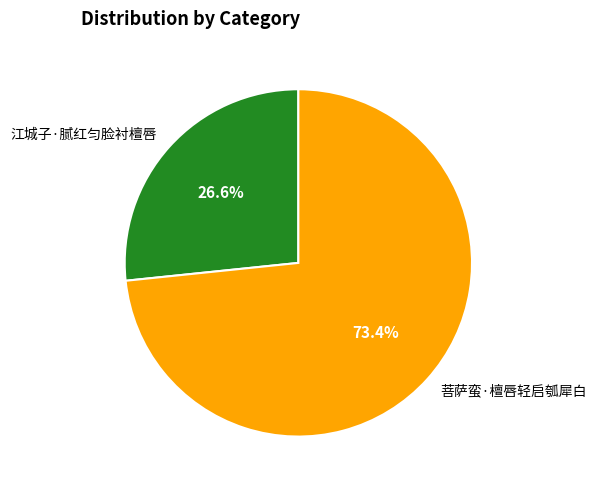

Combined, do 菩萨蛮·檀唇轻启瓠犀白 and 江城子·腻红匀脸衬檀唇 account for over 50%?

Yes